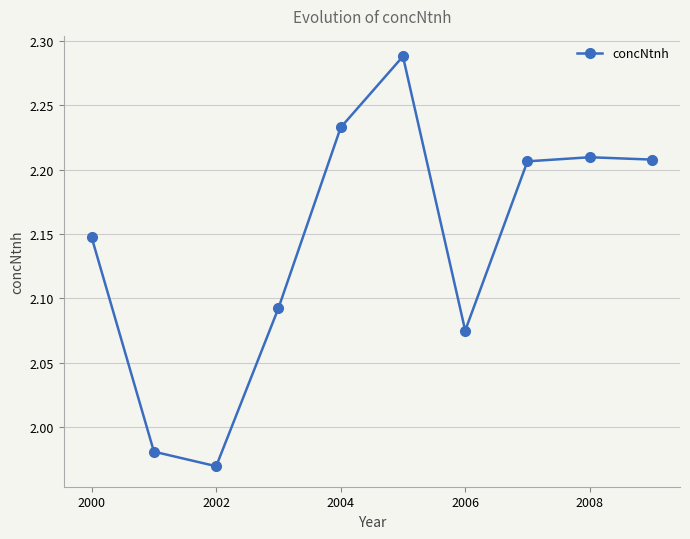

What is the difference between the second highest and second lowest values?

0.3